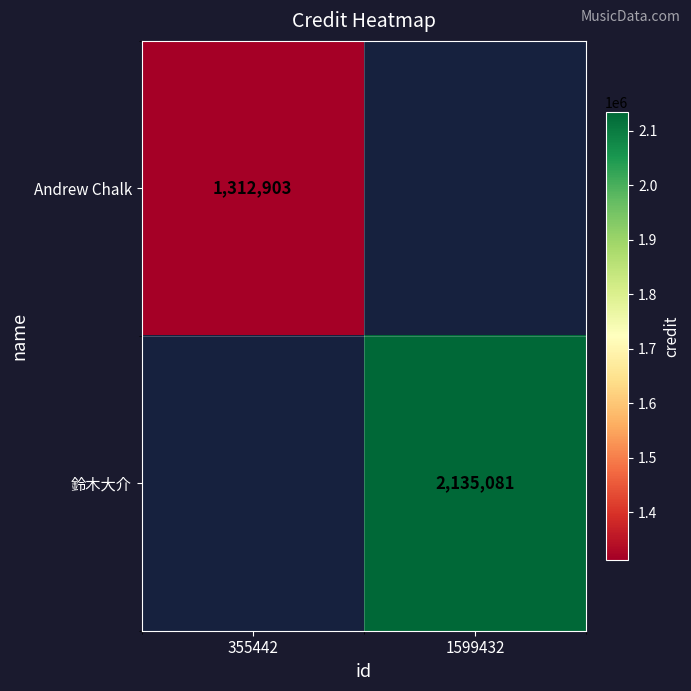

Is it true that 鈴木大介 equals 2135081 at 1599432?

True